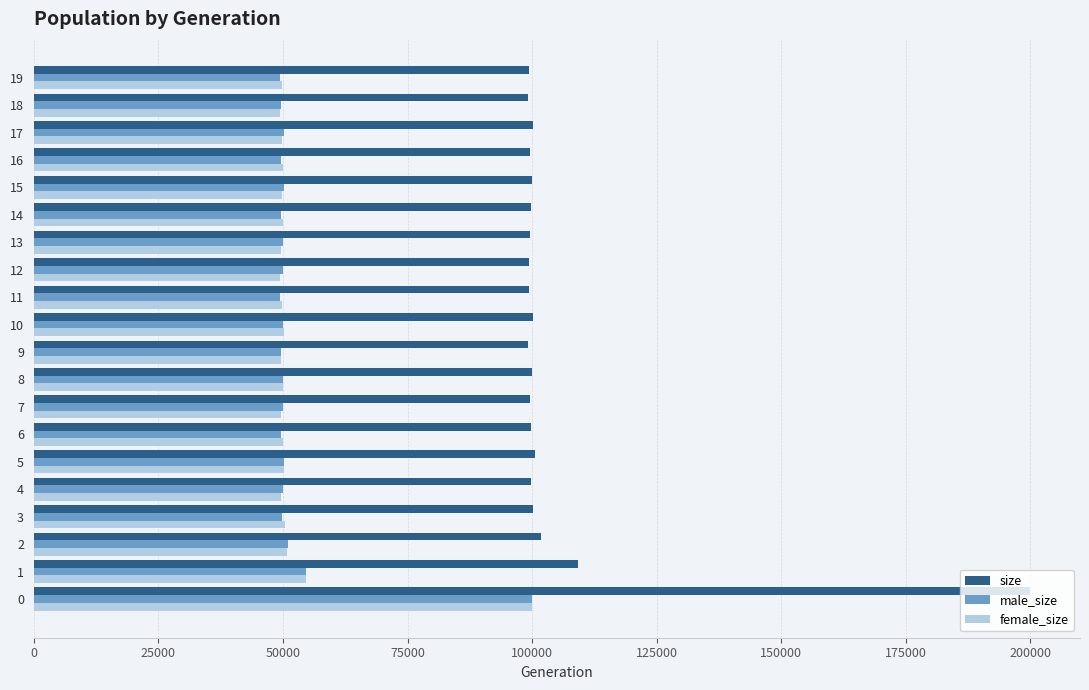

The value of female_size at 12 is 49391. True or false?

True